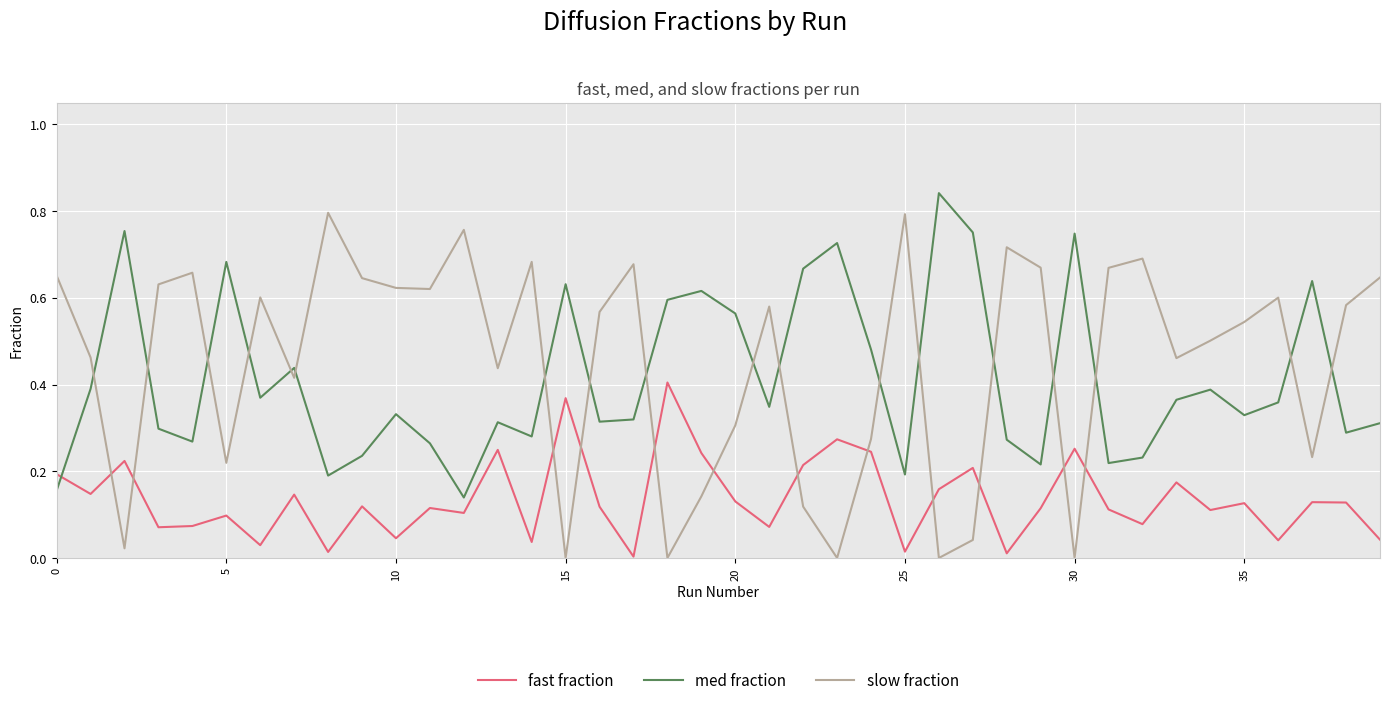

True or false: fast fraction and med fraction cross at least once.

True